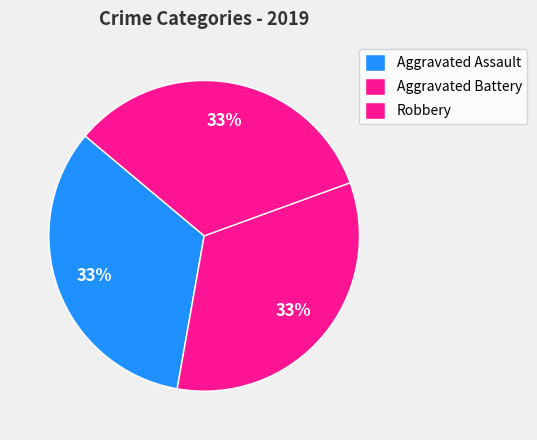

Is there any slice that represents more than half of the pie?

No